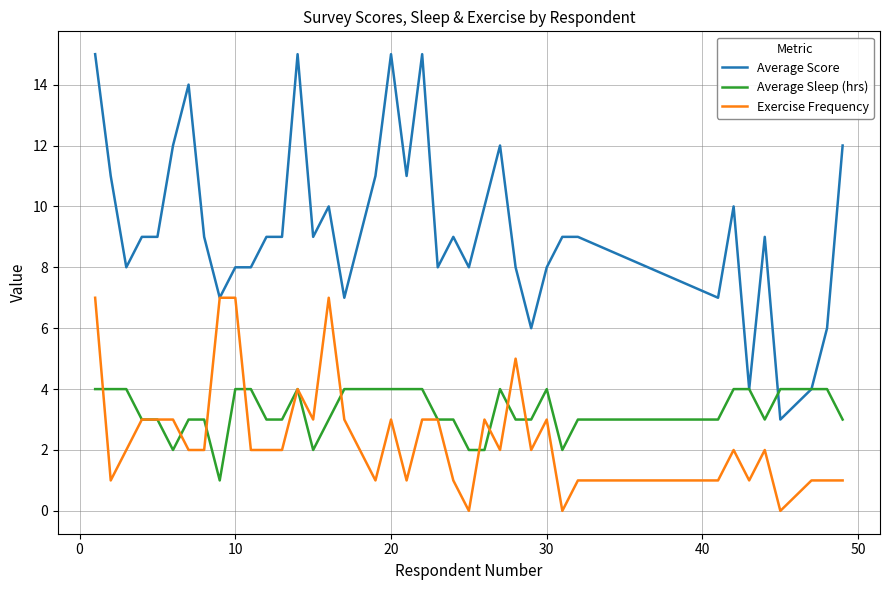

List the series in order of their peak value, lowest first.

Average Sleep (hrs), Exercise Frequency, Average Score